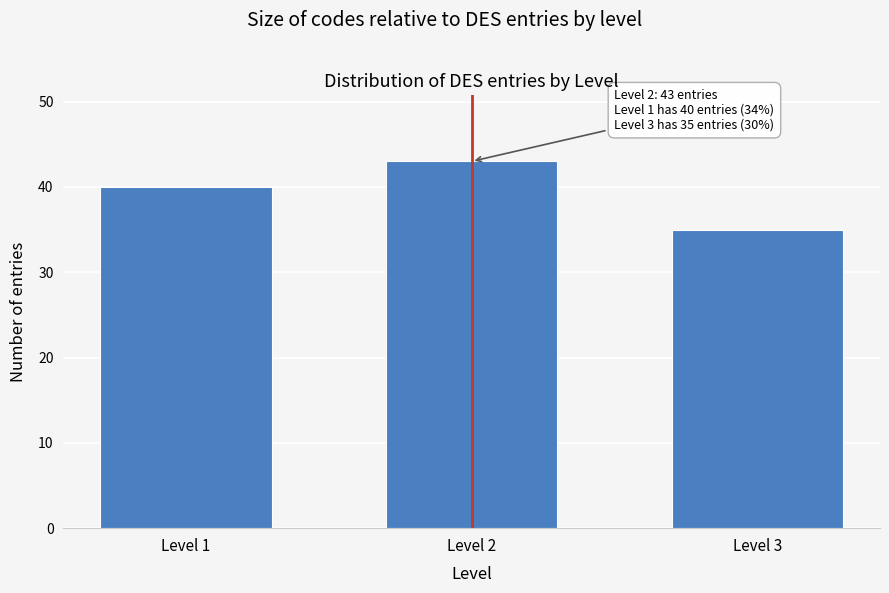

Reading left to right, transcribe all the data shown in this chart.

Level 1=40	Level 2=43	Level 3=35